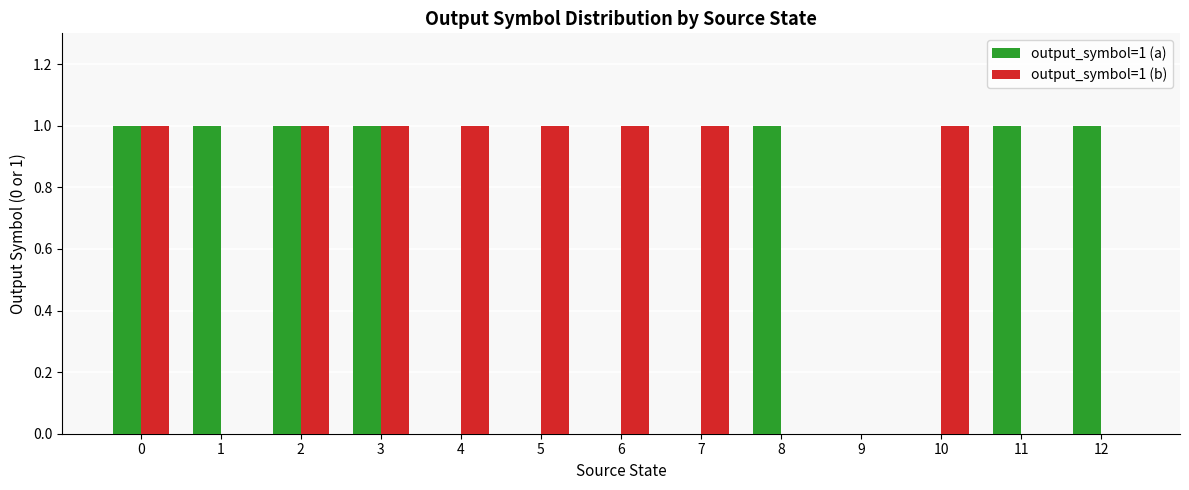

How many groups of bars are there?

13